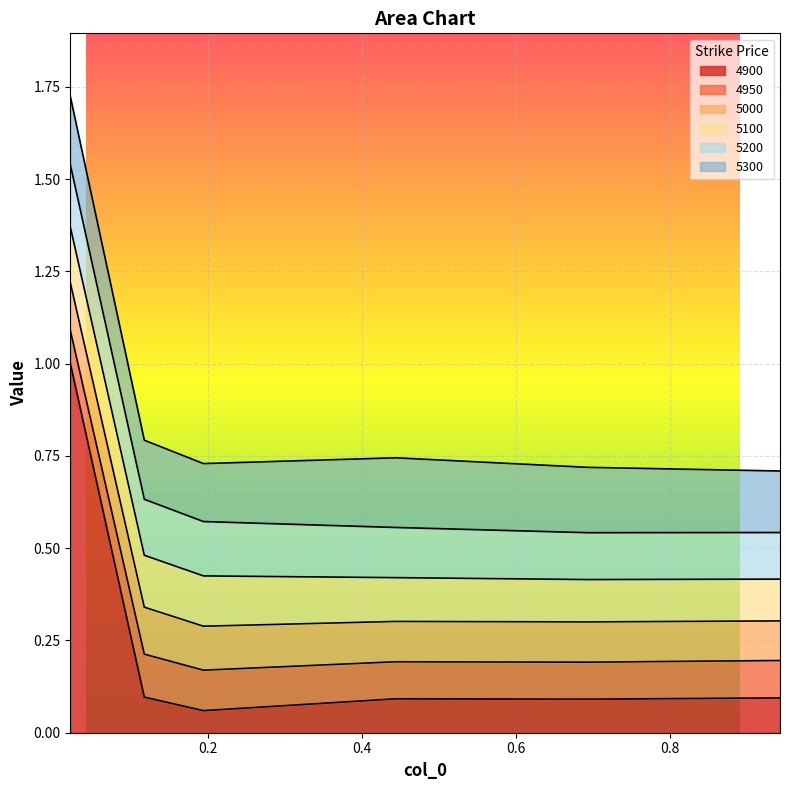

What is the label of the 1st point from the left?

0.02191780821917808